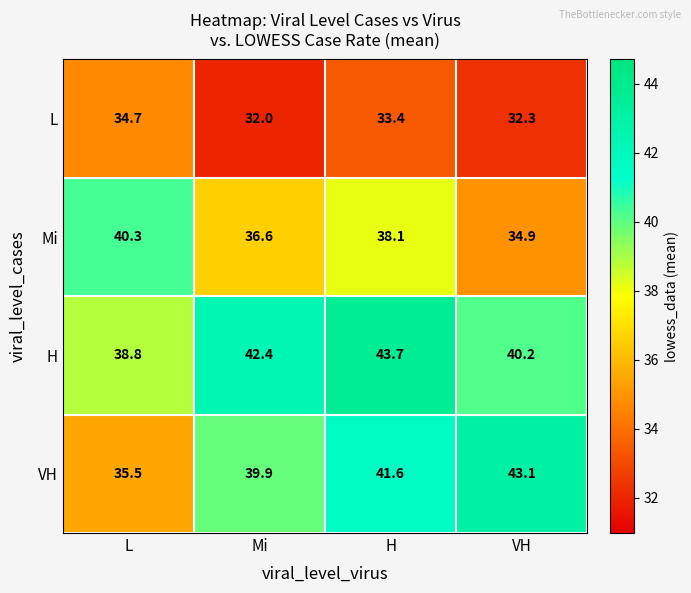

How many data points in H are above 42?

2